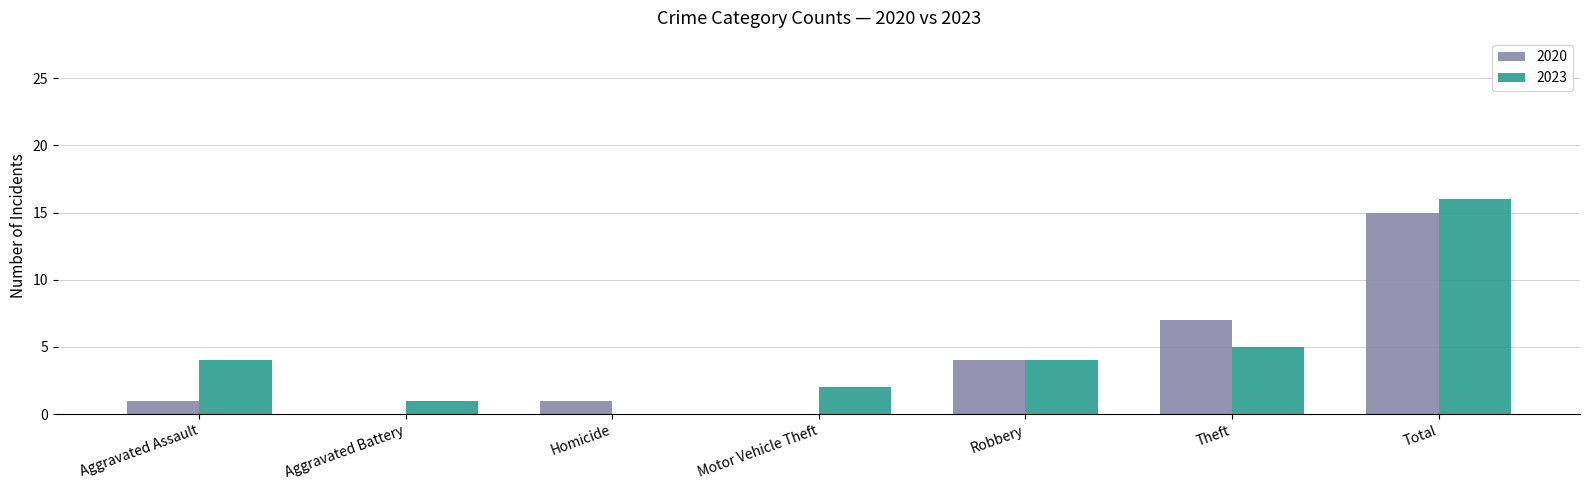

What is the spread (max minus min) of values at Aggravated Battery?

1